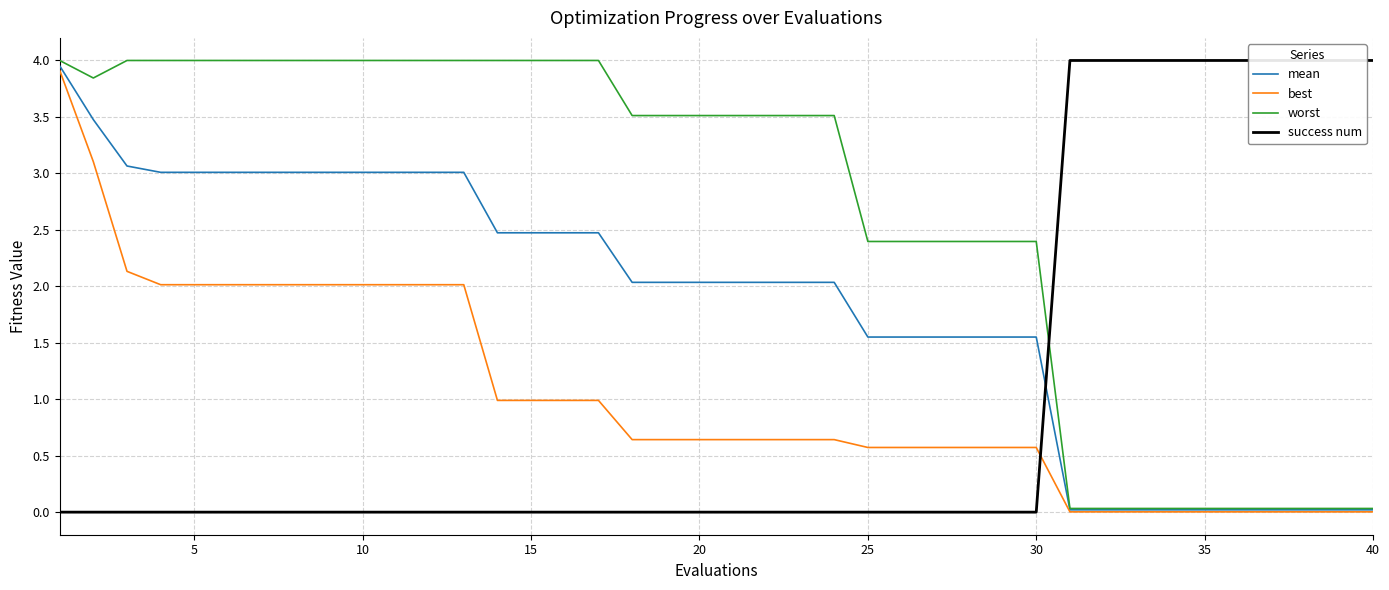

True or false: mean has a value of 4.8 at 30.

False